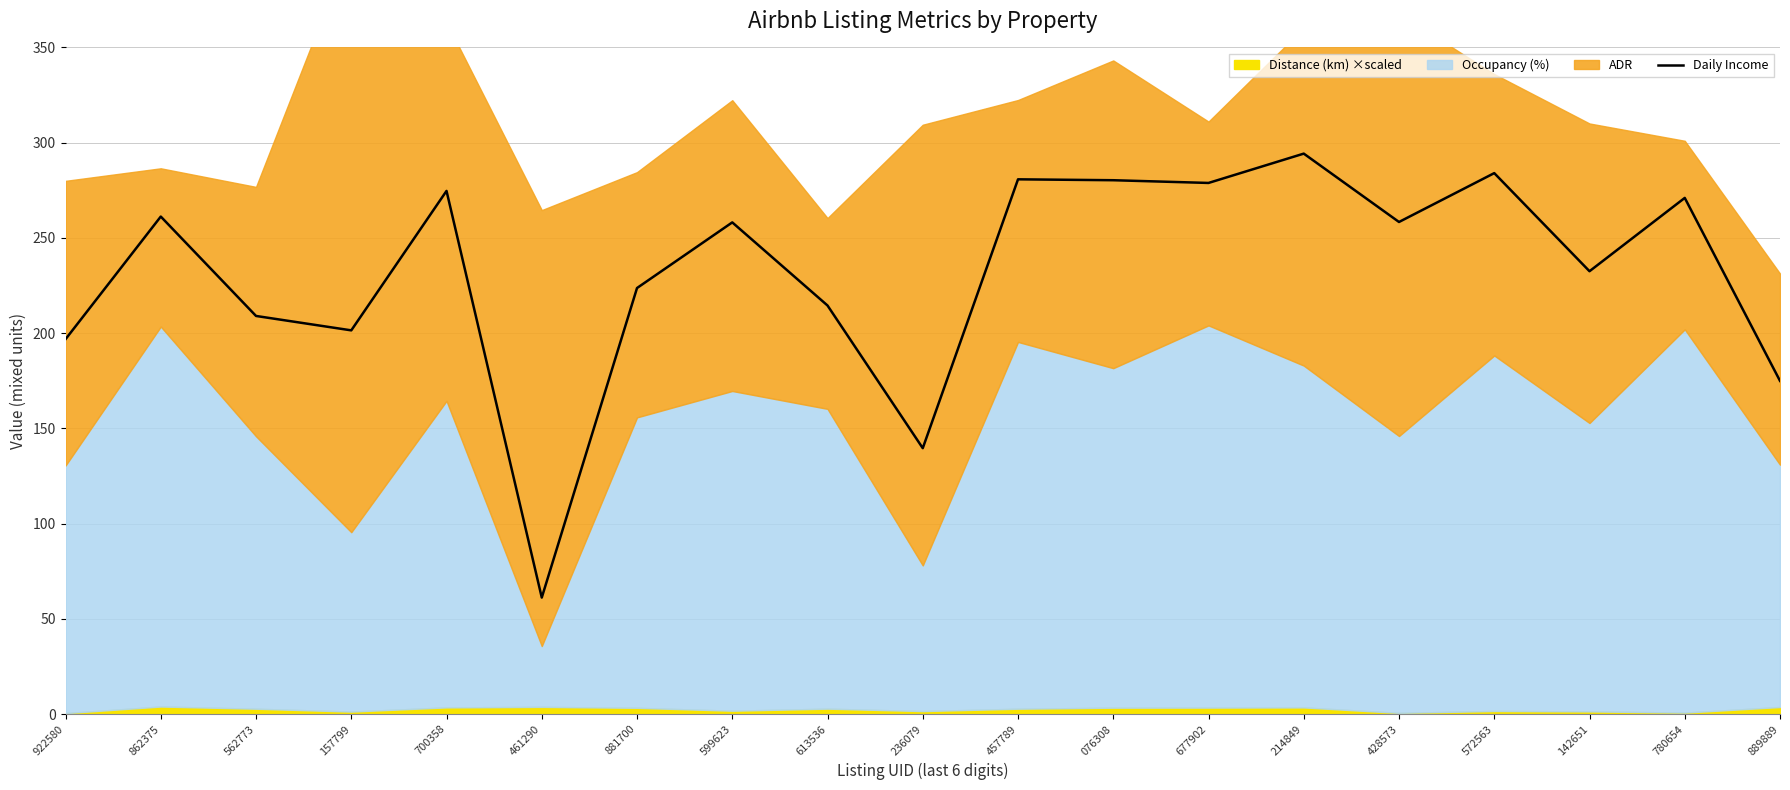

What is the minimum value for Daily Income?

61.2